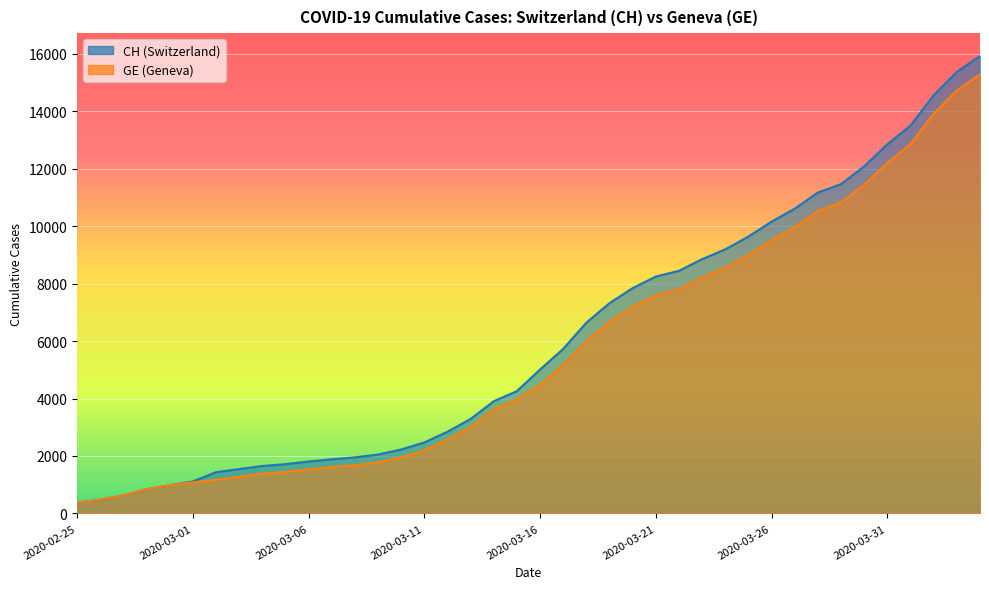

What is the minimum value for CH?

375